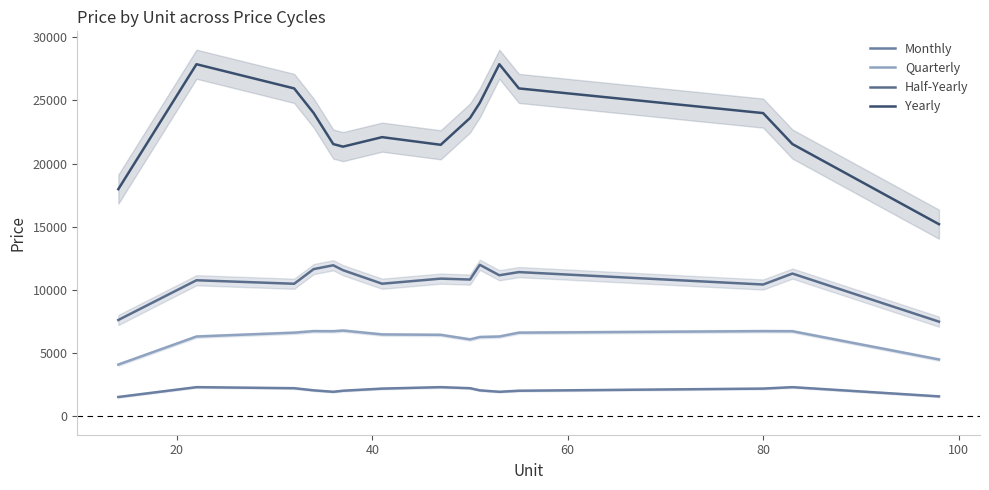

What is the difference between the second highest and second lowest values in the Yearly series?

9886.0